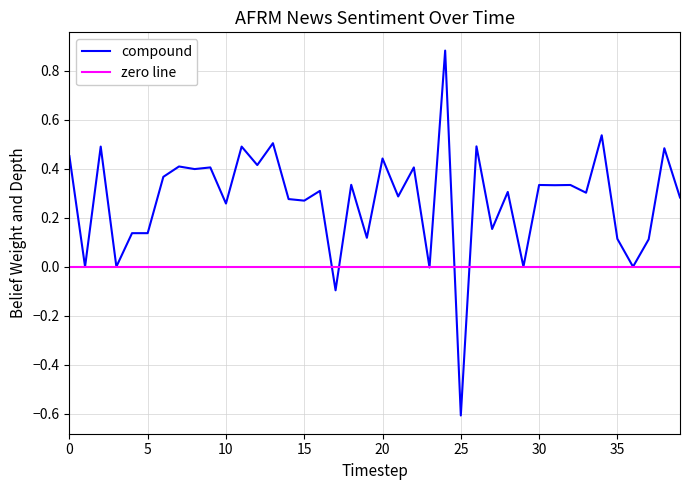

What is the minimum value for compound?

-0.6